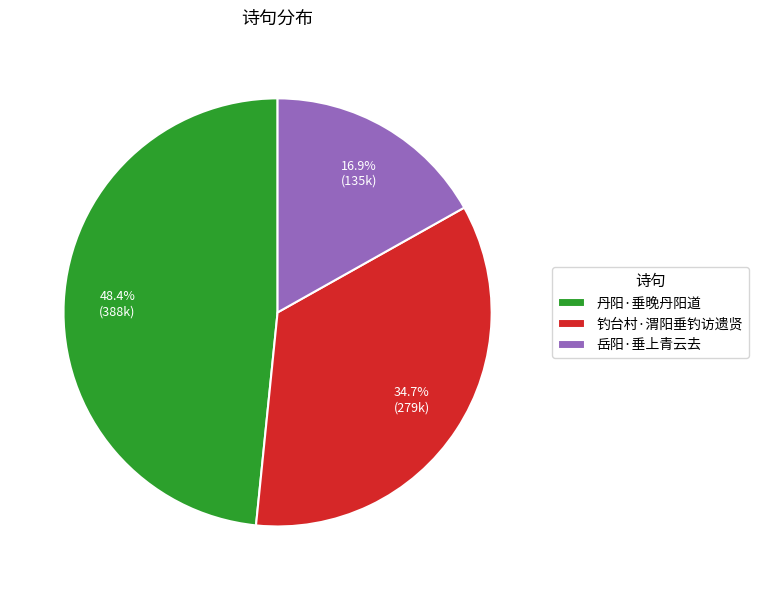

To the nearest percent, what is the difference between the largest and smallest slice percentages?

32%